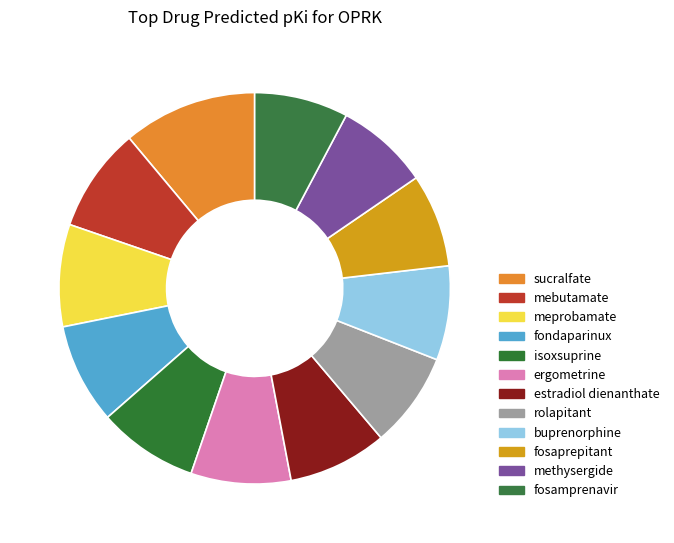

Does any single category account for the majority?

No